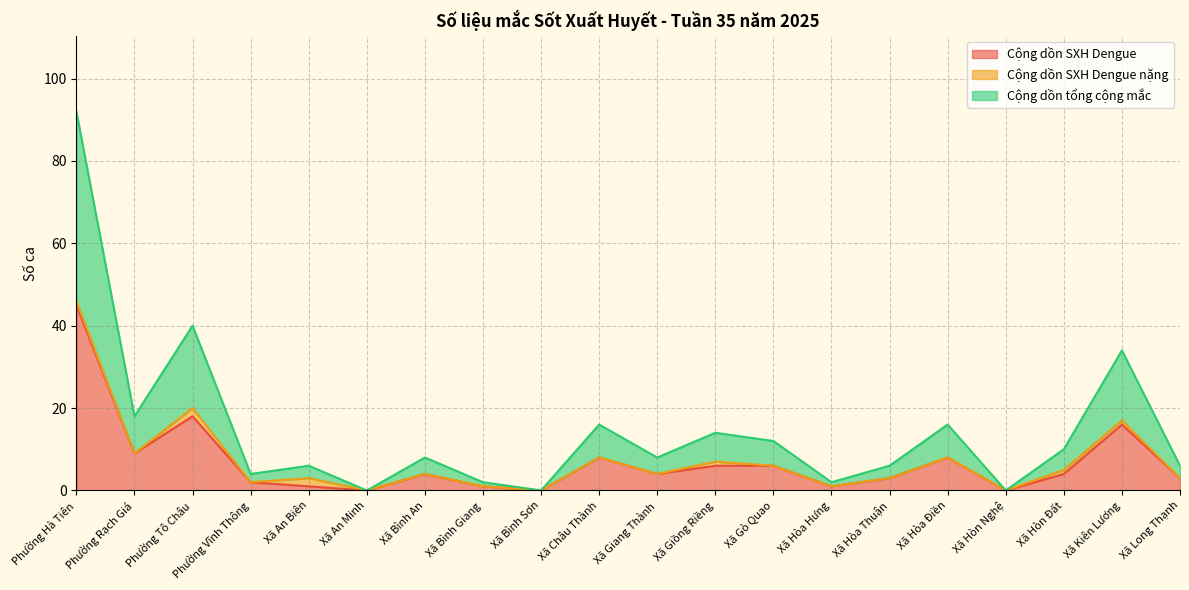

At how many categories does at least one series exceed 25?

1